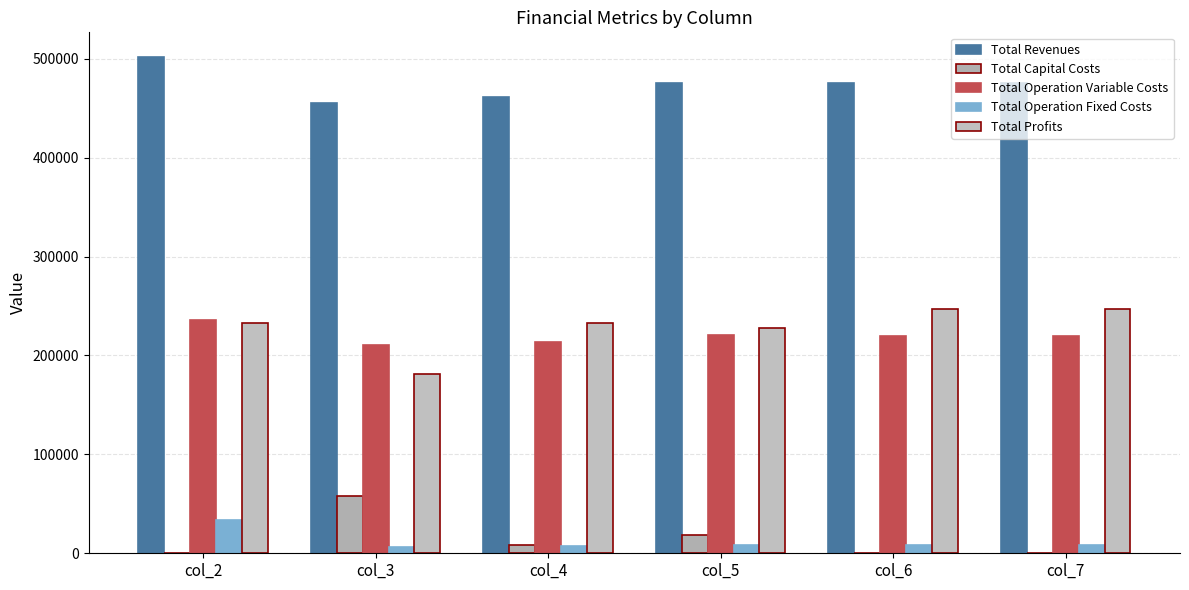

Where is Total Capital Costs nearest to the value 28800?

col_5